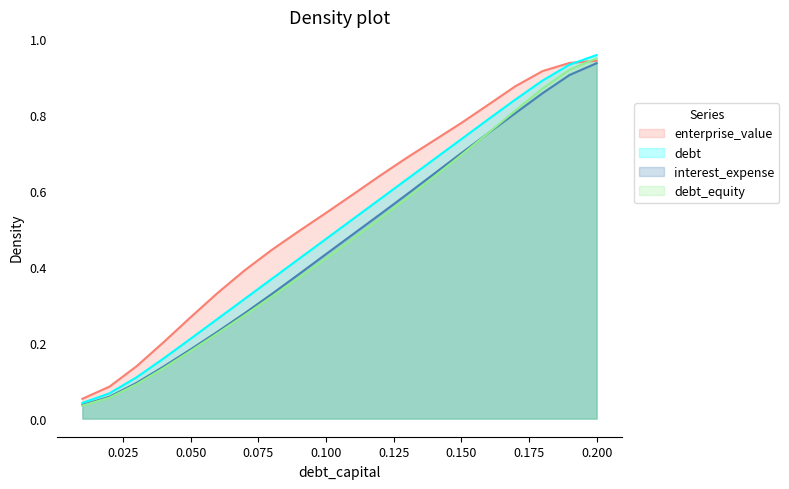

What is the sum of all debt values?

10.0